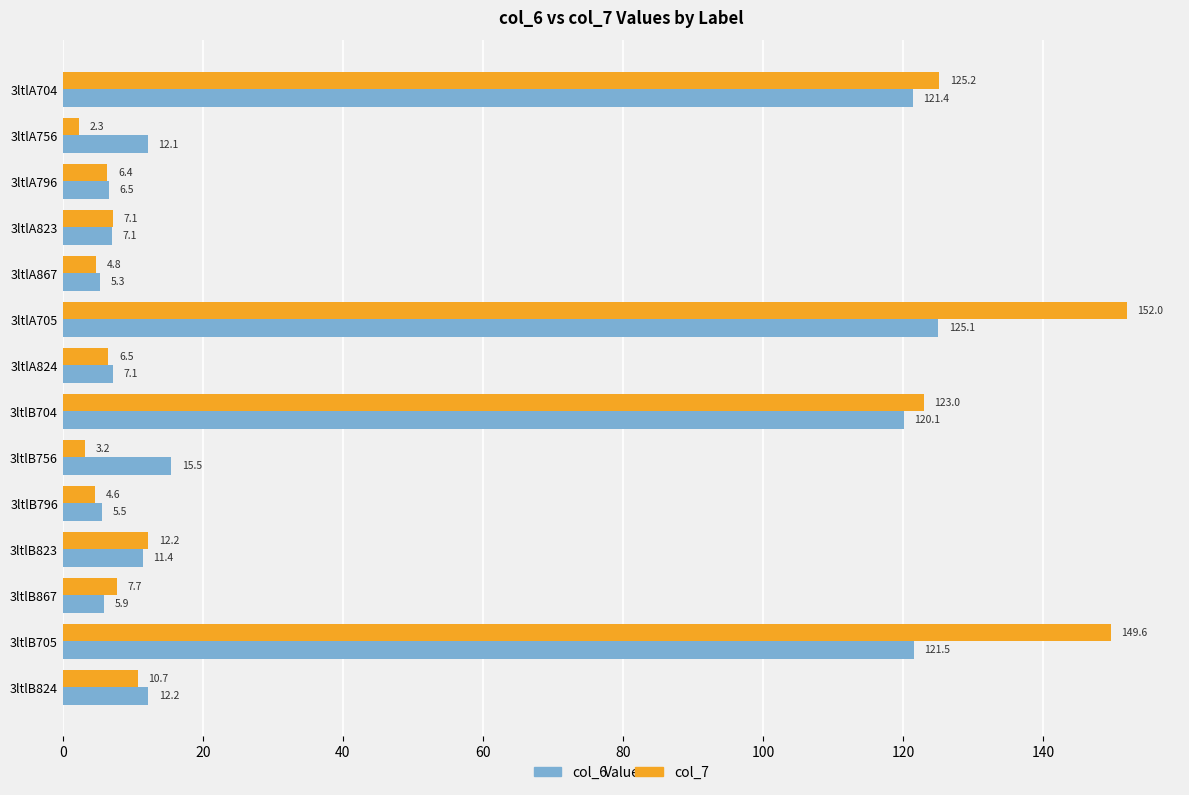

The value of col_7 at 3ltlA705 is 152.0. True or false?

True